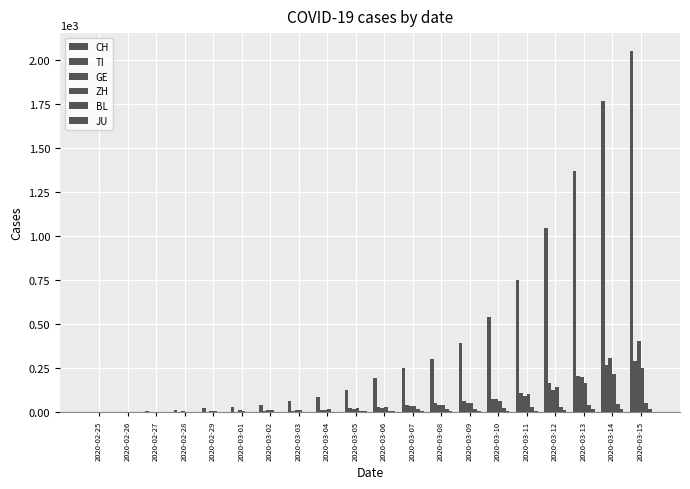

How many series are shown in this chart?

6